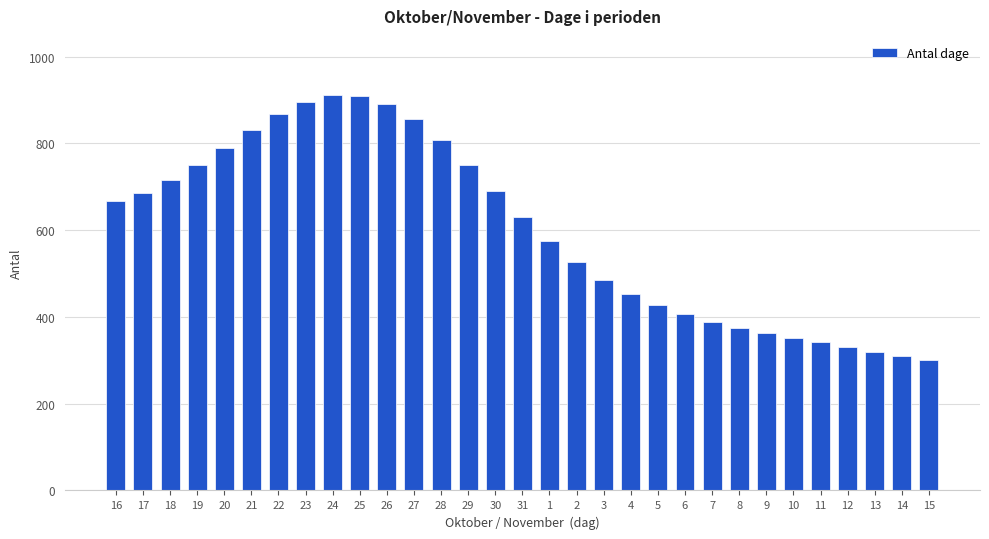

The value at 1 is 393. True or false?

False